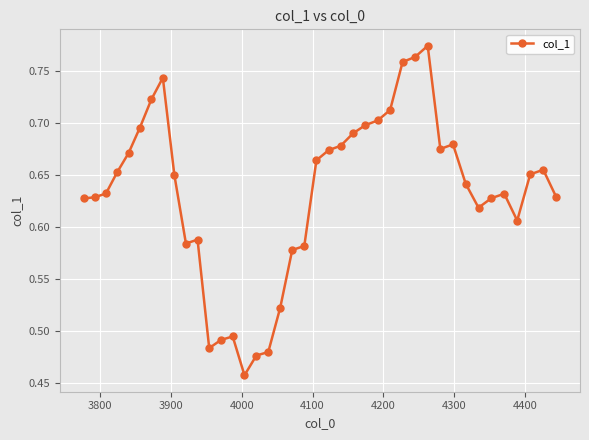

True or false: the data has more than 0 interior local peaks.

True